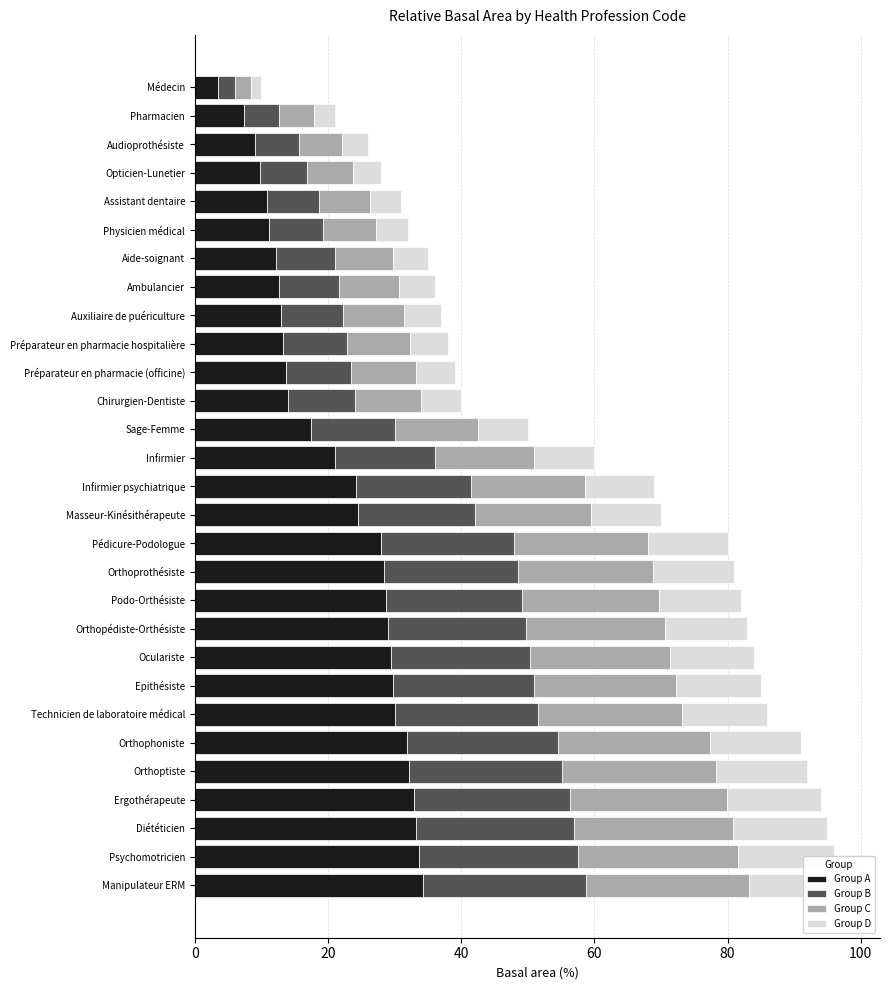

The Group B series shows 5.7 at Sage-Femme. True or false?

False